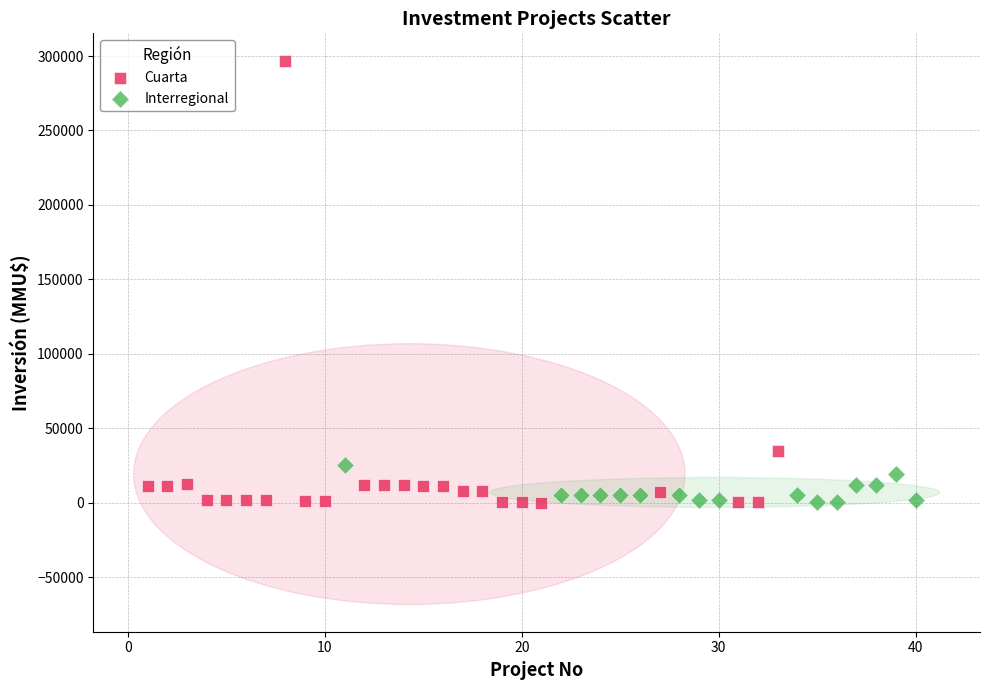

Which series has the widest spread of Y values?

Cuarta